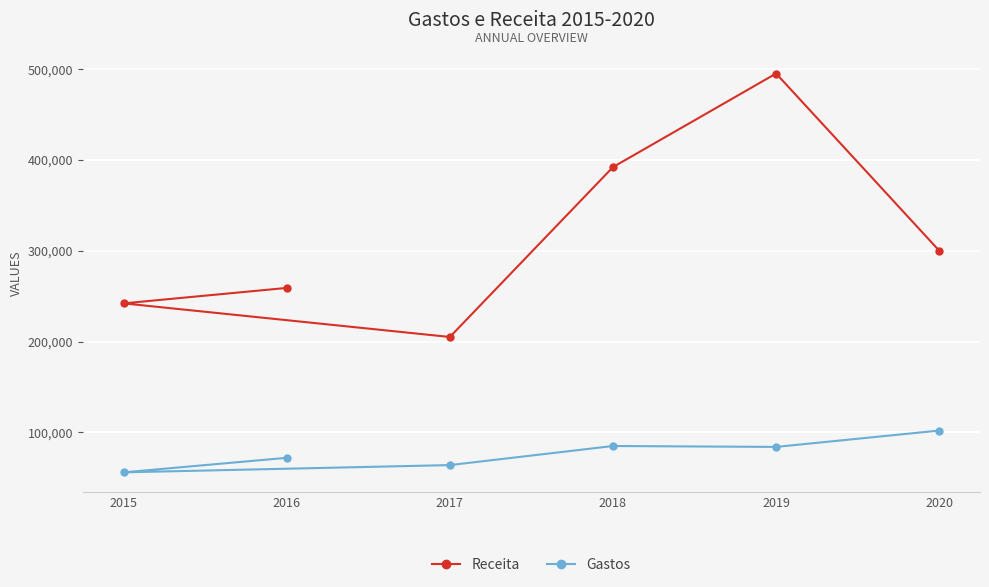

List the labels in order of Receita value, smallest first.

2017, 2015, 2016, 2020, 2018, 2019